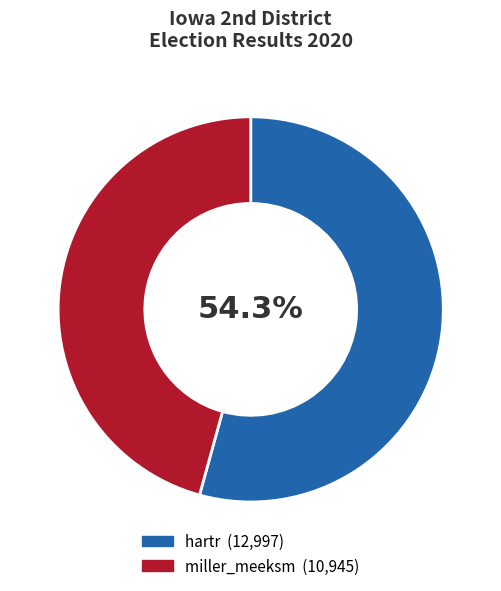

Which has a higher value, hartr or miller_meeksm?

hartr